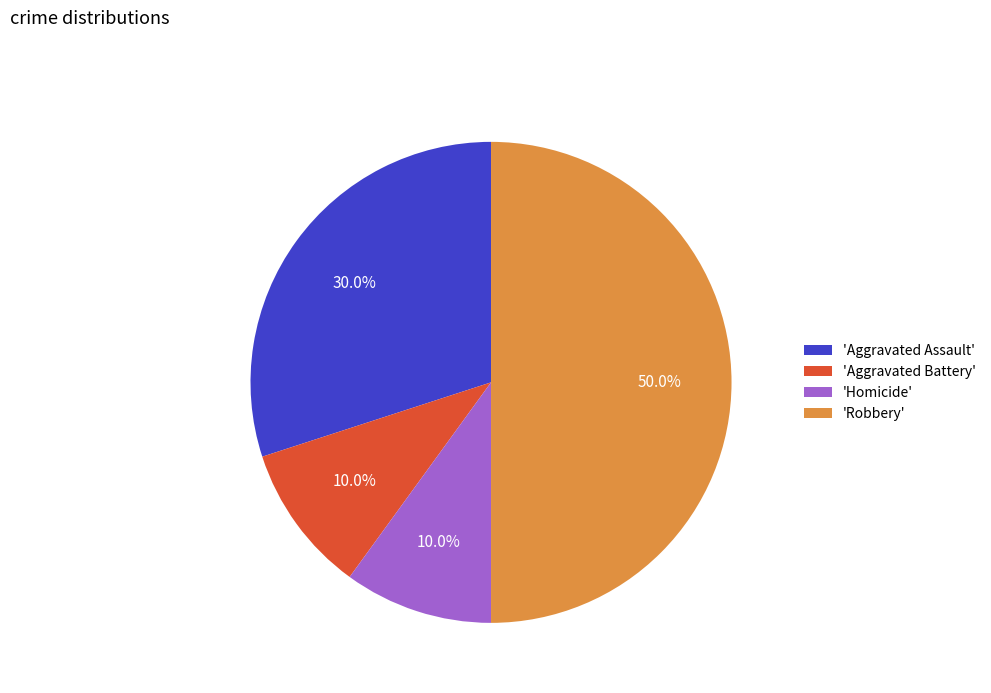

Does 'Homicide' represent more than half of the total?

No